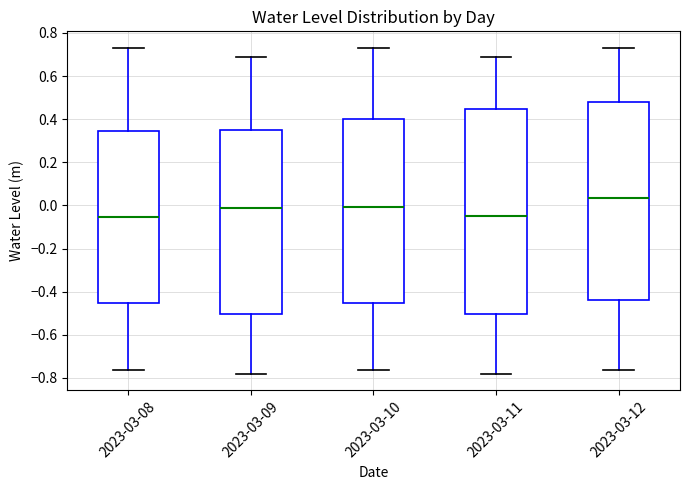

Which box's median line is the highest?

2023-03-12